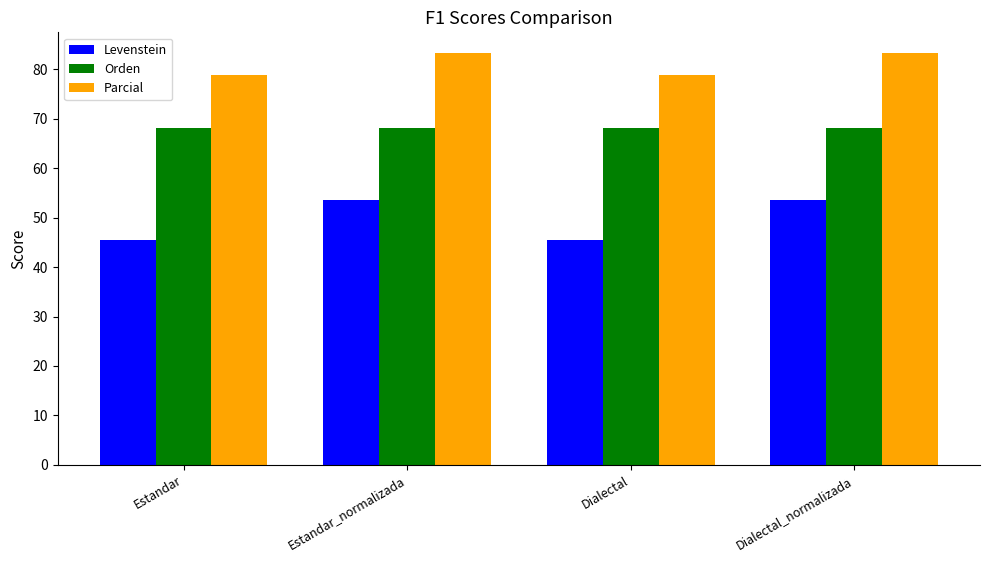

What is the lowest value of the Parcial series?

78.9